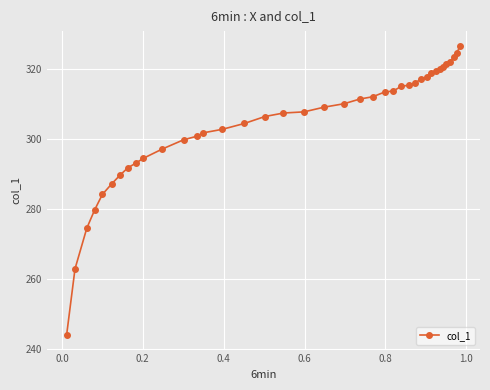

What is the maximum value shown in the chart?

326.7